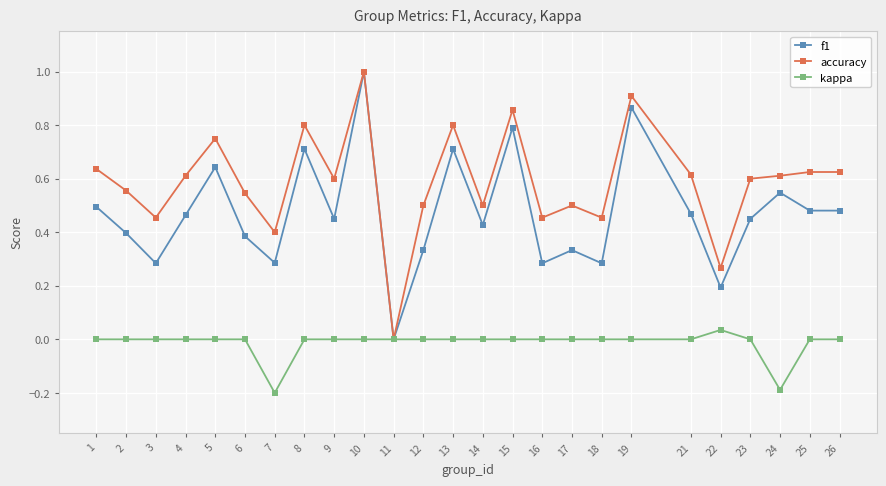

What are all the series names shown in the legend?

f1, accuracy, kappa